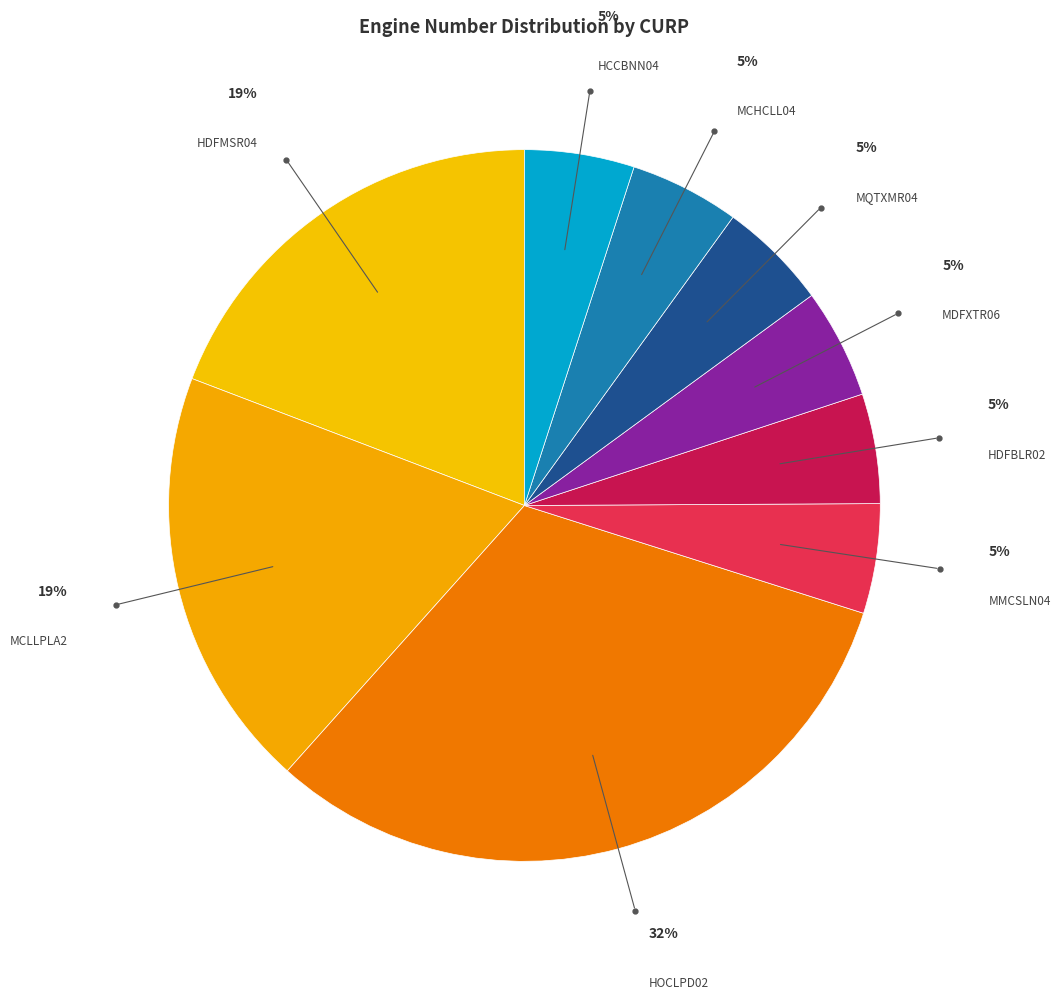

Between HDFMSR04 and MCHCLL04, which is larger?

HDFMSR04